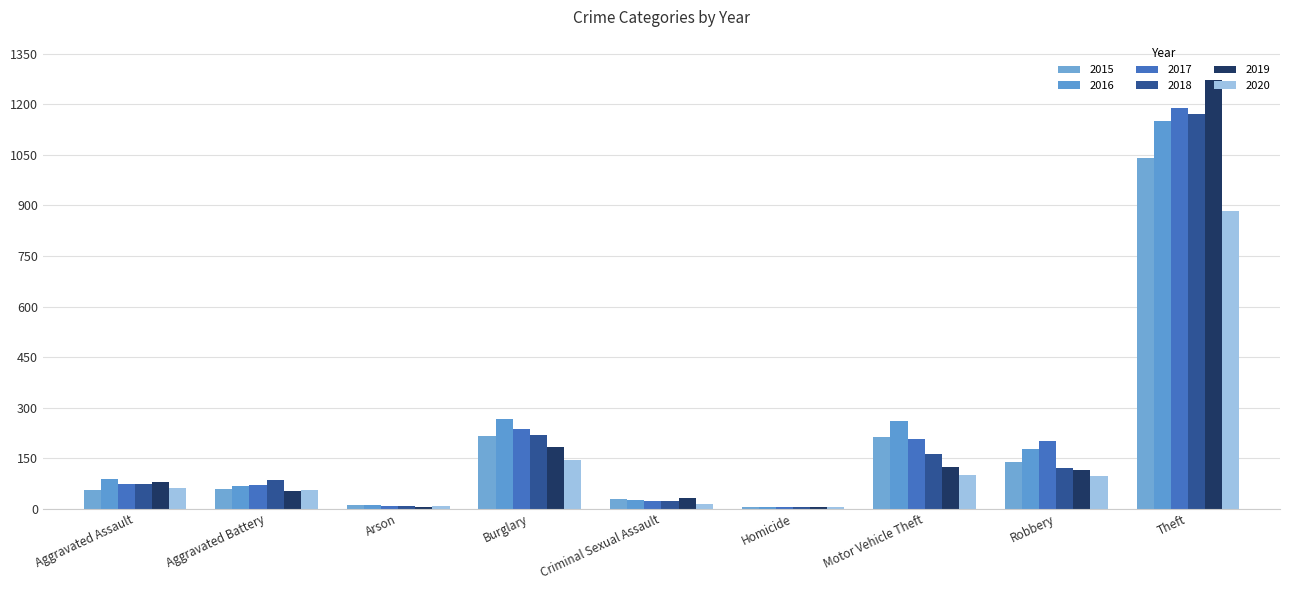

Does the chart contain stacked bars?

No